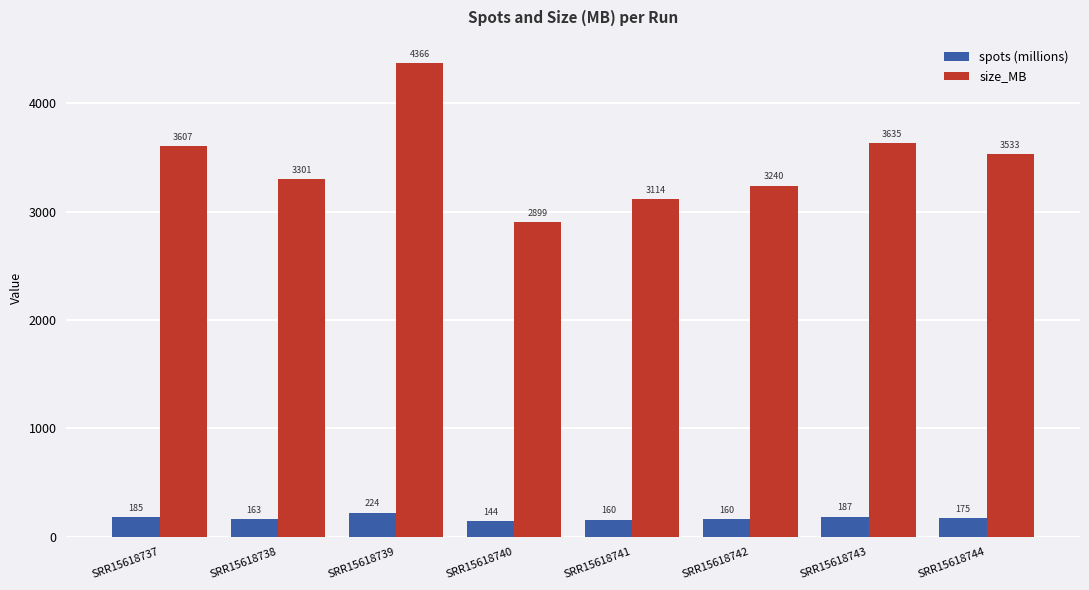

How many bars are there in each group?

2